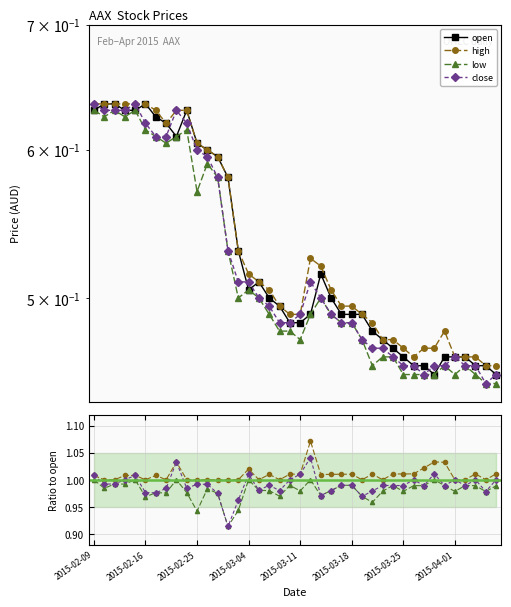

The value of close at 2015-02-23 is 1.0. True or false?

False